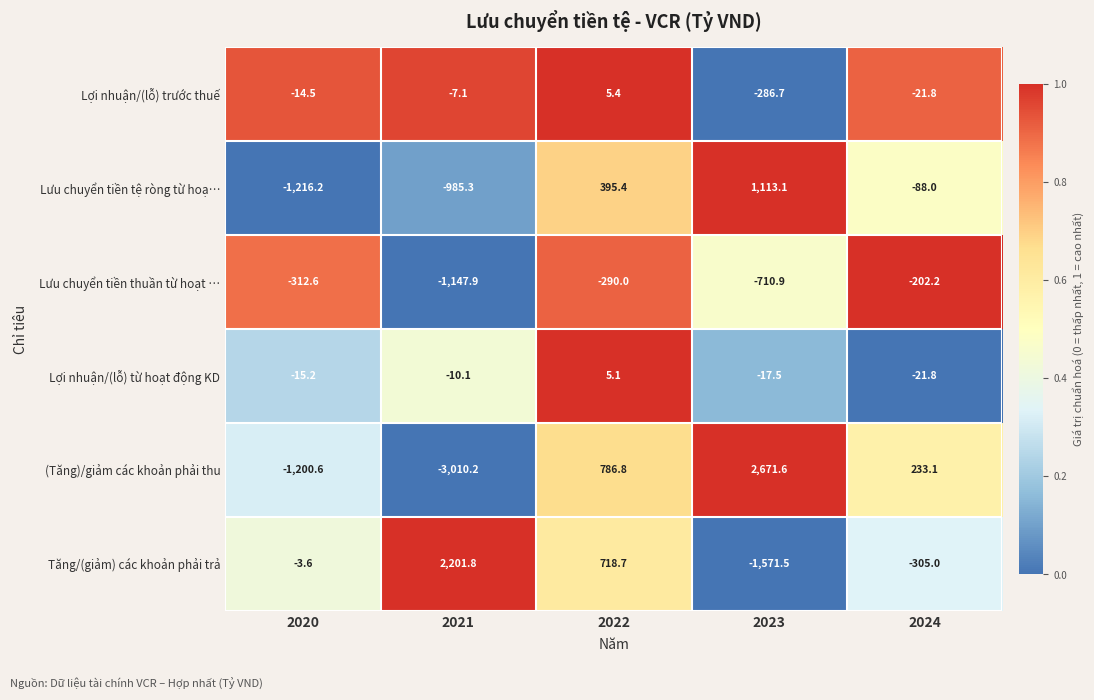

Reading left to right, what are all the values shown in this chart?

Lợi nhuận/(lỗ) trước thuế: -14.5	-7.1	5.4	-286.7	-21.8
Lưu chuyển tiền tệ ròng từ hoạ…: -1216.2	-985.3	395.4	1113.1	-88.0
Lưu chuyển tiền thuần từ hoạt …: -312.6	-1147.9	-290.0	-710.9	-202.2
Lợi nhuận/(lỗ) từ hoạt động KD: -15.2	-10.1	5.1	-17.5	-21.8
(Tăng)/giảm các khoản phải thu: -1200.6	-3010.2	786.8	2671.6	233.1
Tăng/(giảm) các khoản phải trả: -3.6	2201.8	718.7	-1571.5	-305.0